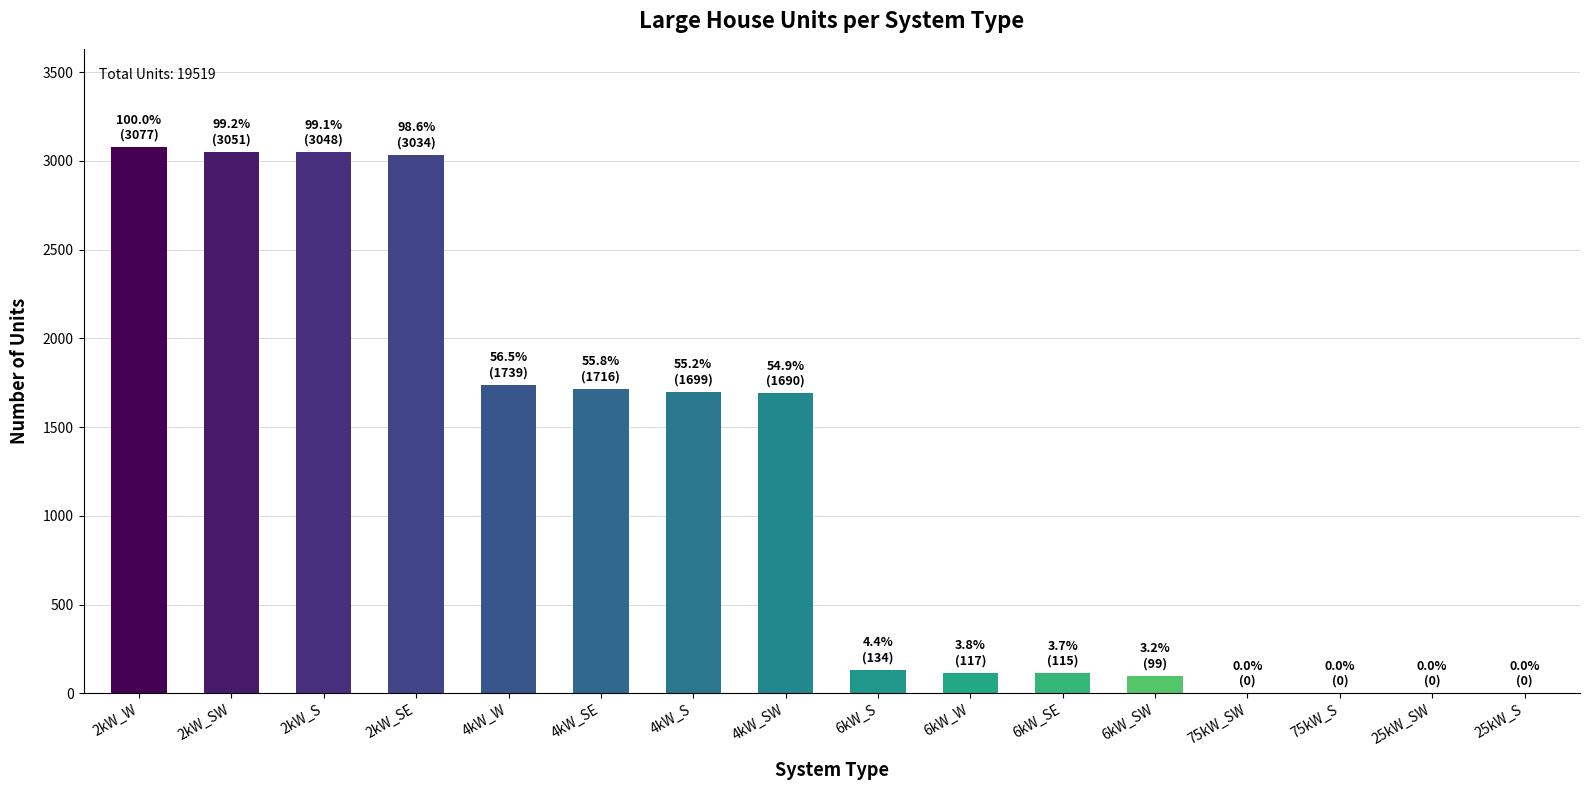

Where is the data nearest to the value 1538?

4kW_SW